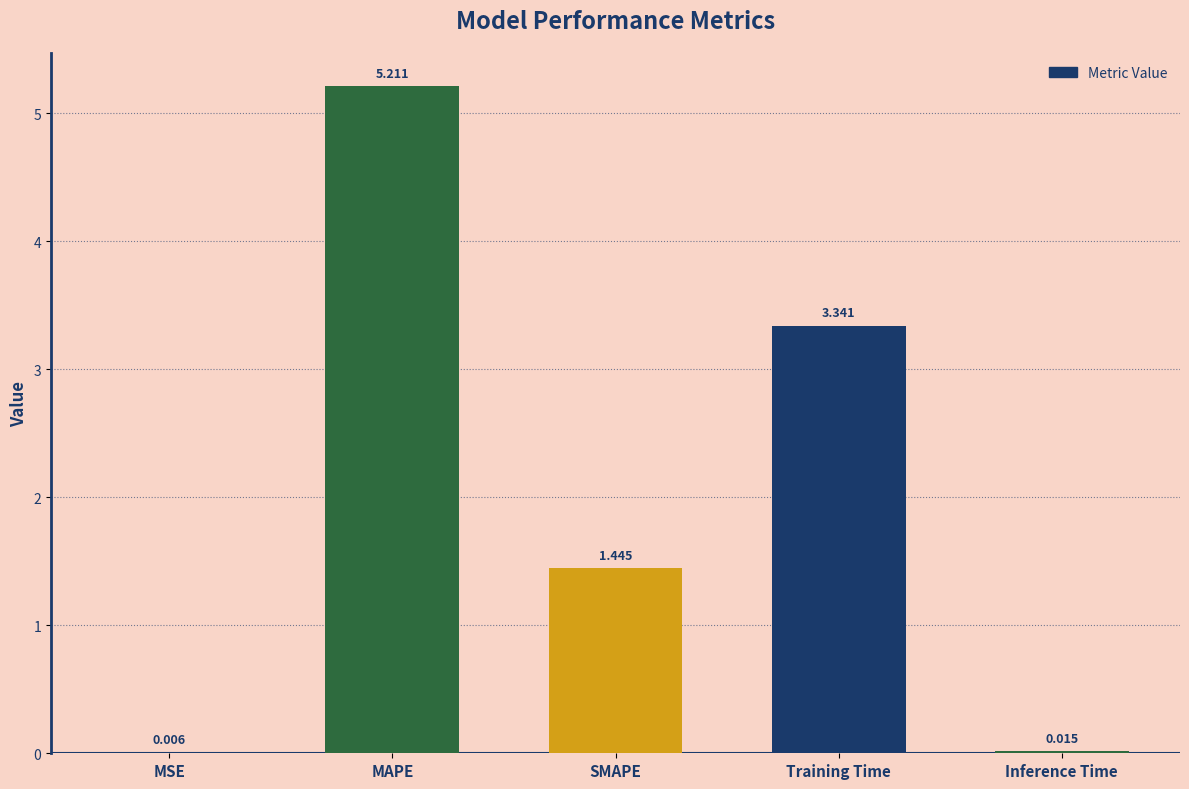

Where does the data first go above 1?

MAPE